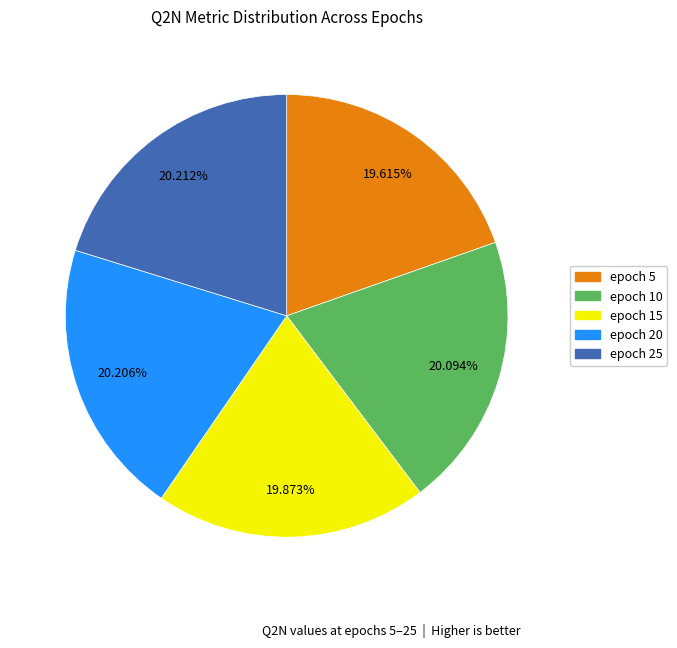

To the nearest percent, what is the average slice percentage?

20%